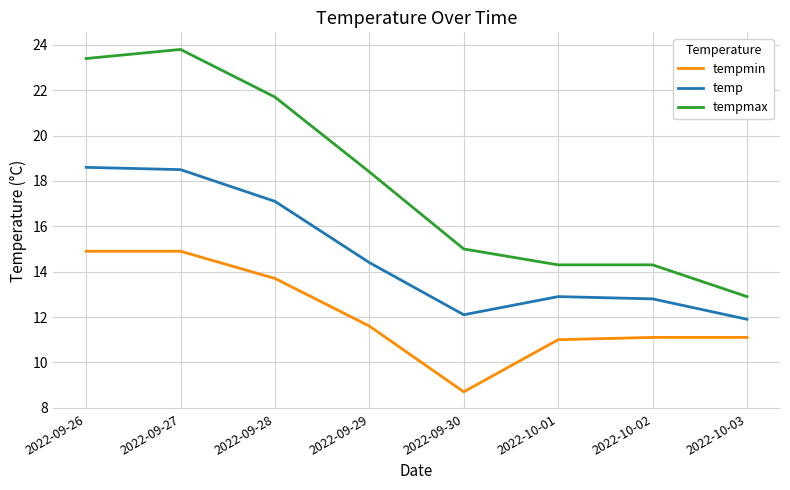

What is the maximum value shown in the chart?

23.8